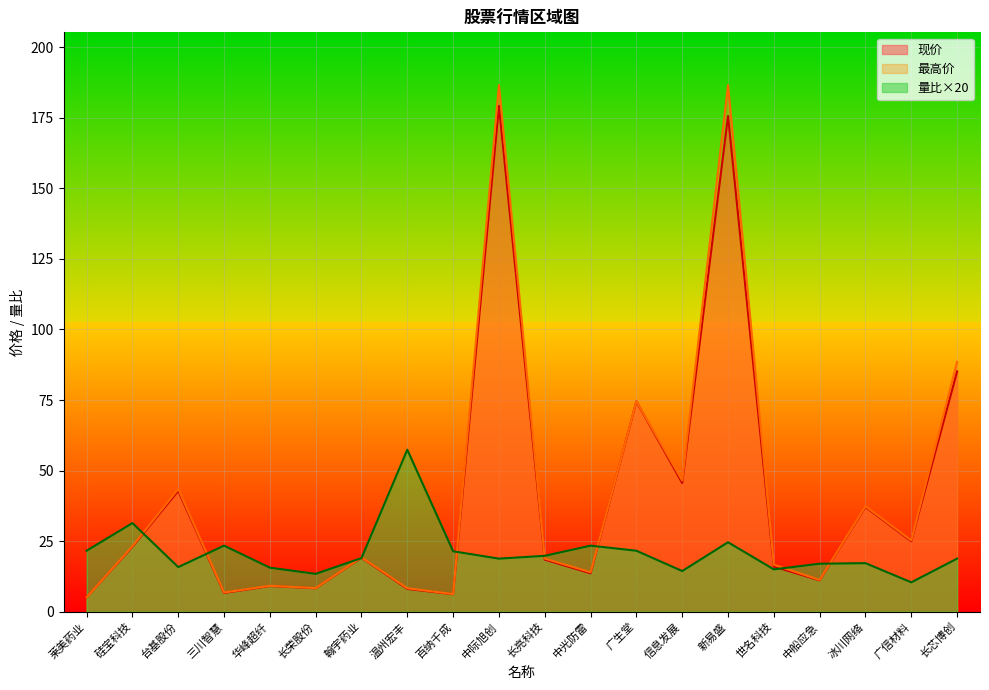

Which series has the largest total across all categories?

最高价